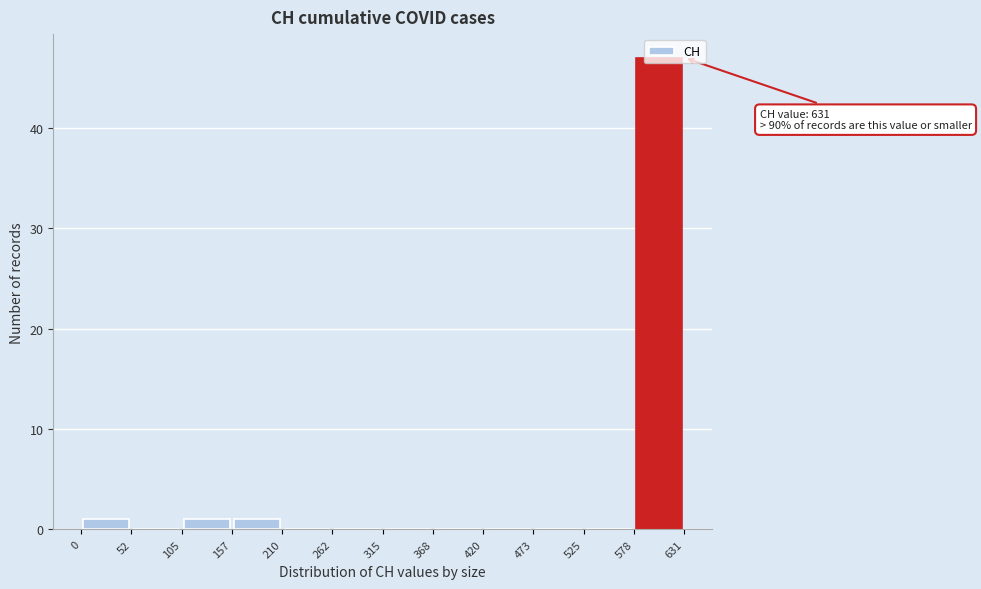

Over which range of the x-axis is the bar tallest?

578 to 631